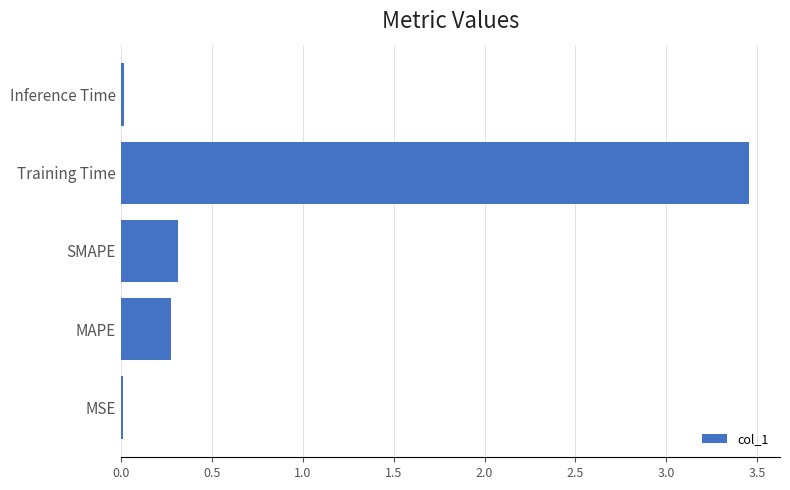

What is the average value?

0.8